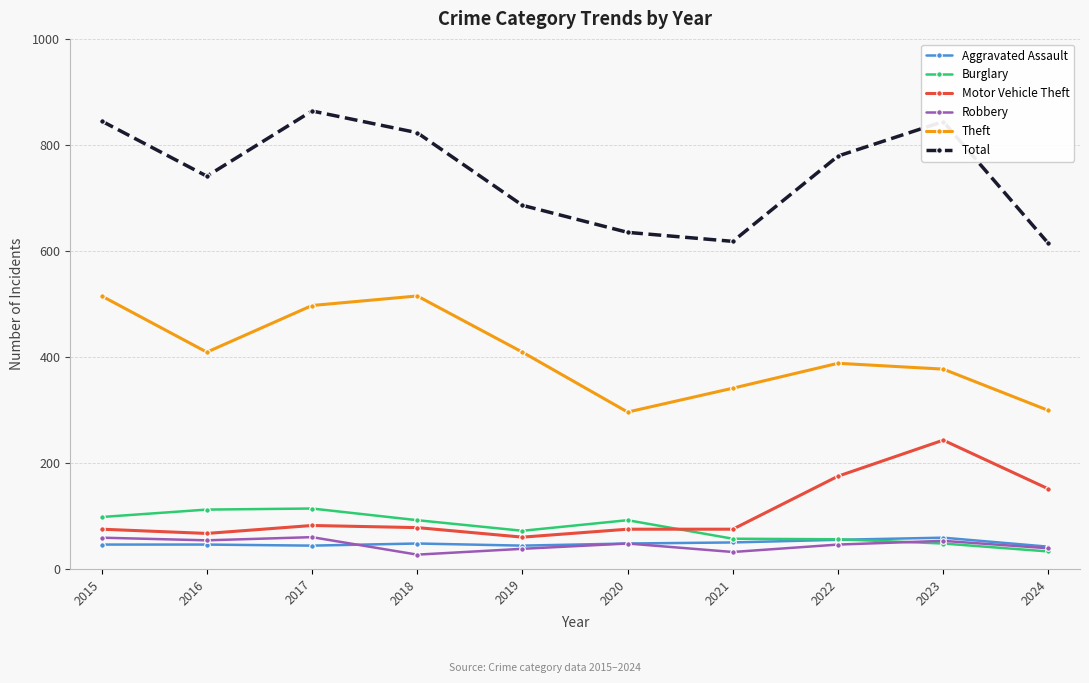

True or false: Burglary and Motor Vehicle Theft intersect in this chart.

True